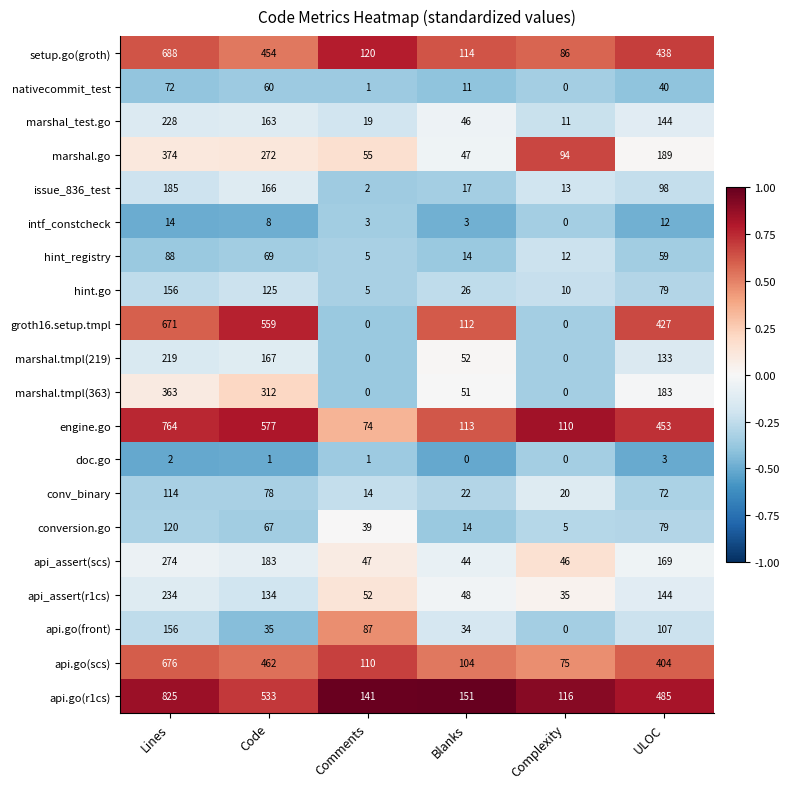

The marshal.go series shows 52 at ULOC. True or false?

False